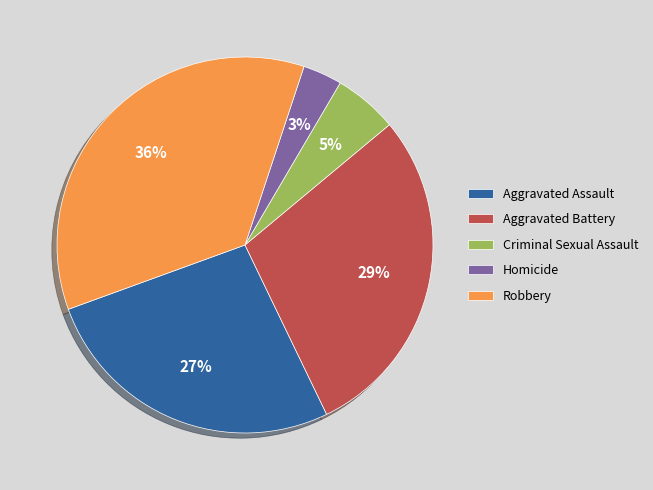

To the nearest percent, what portion does Criminal Sexual Assault represent?

5%